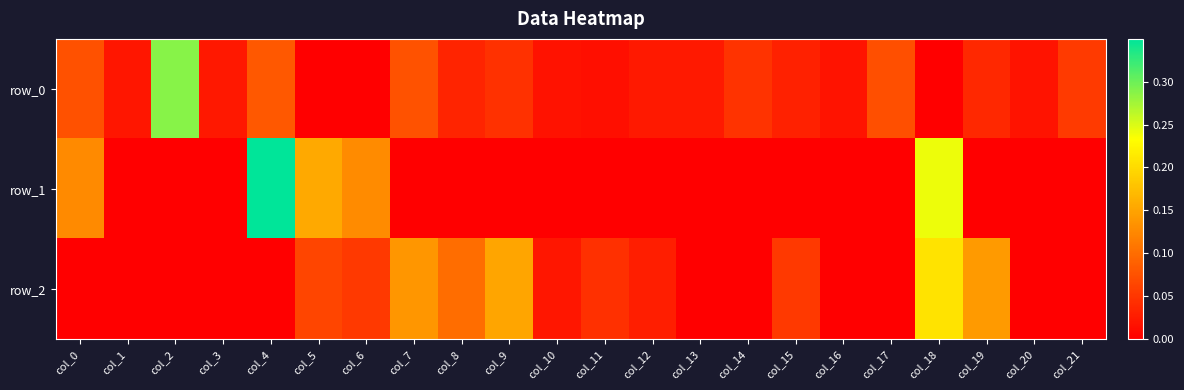

List the labels in order of row_2 value, smallest first.

col_0, col_1, col_2, col_3, col_4, col_13, col_14, col_16, col_17, col_20, col_21, col_10, col_12, col_11, col_15, col_6, col_5, col_8, col_7, col_19, col_9, col_18